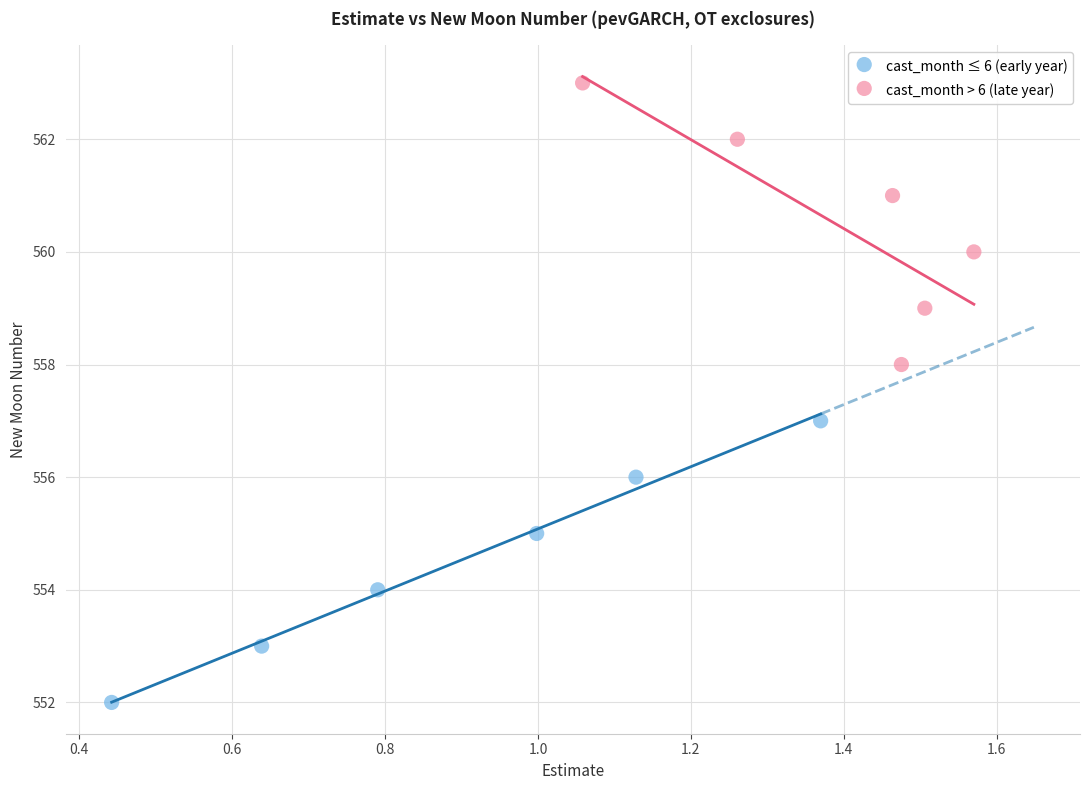

Which series contains the highest Y value?

cast_month > 6 (late year)